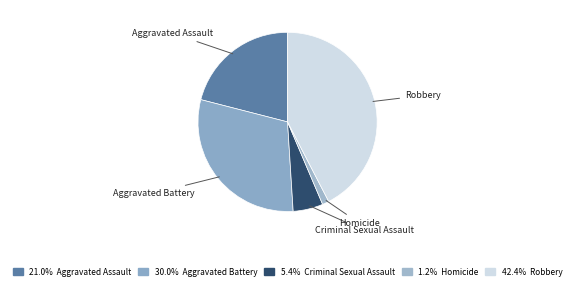

Count the number of slices in the pie.

5